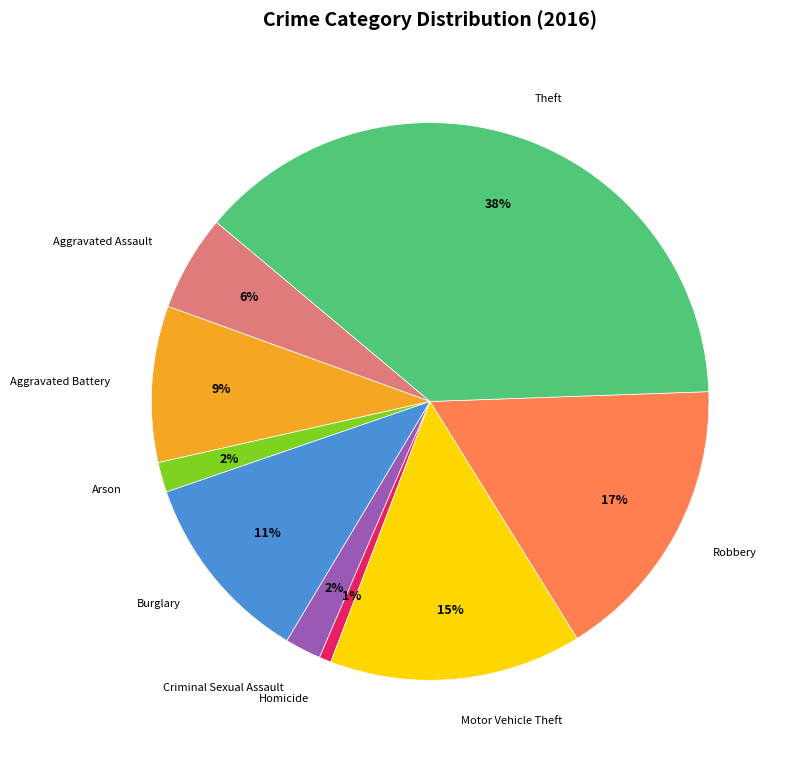

To the nearest percent, what percentage of the pie is Burglary?

11%